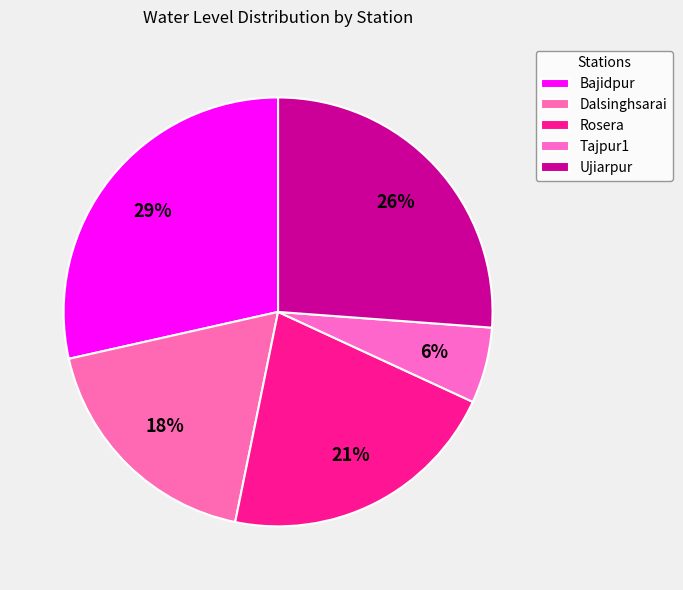

To the nearest percent, what portion does Dalsinghsarai represent?

18%